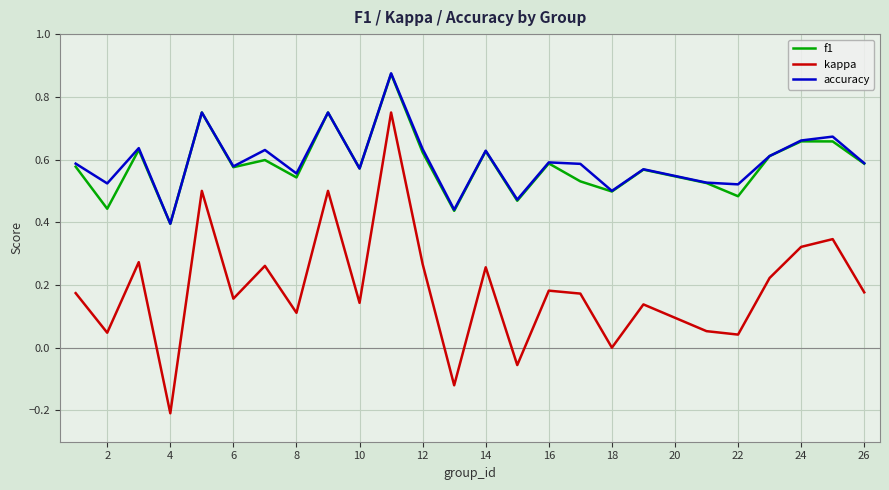

True or false: kappa and accuracy cross at least once.

False